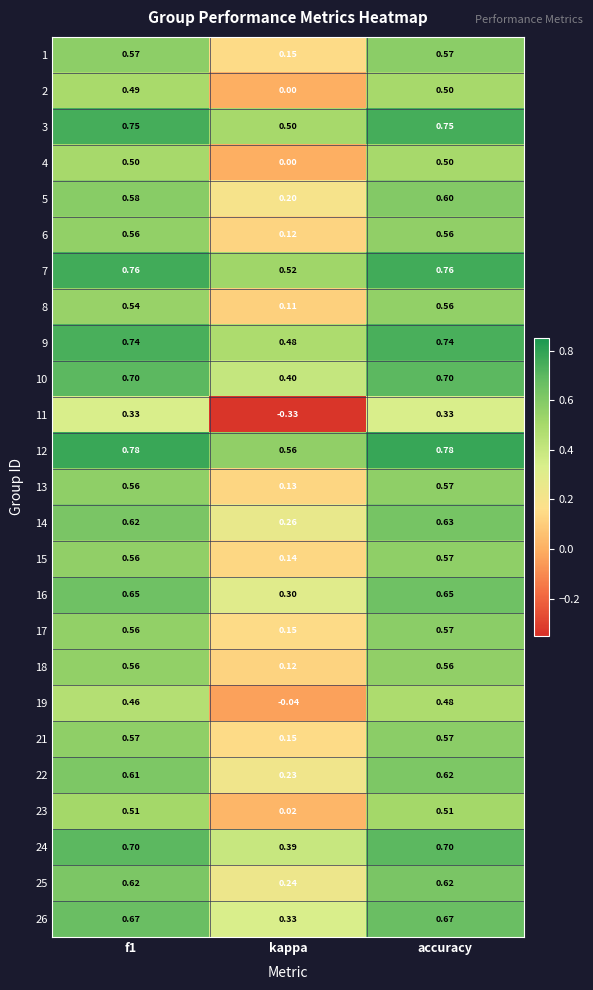

How many data points does each series have?

3